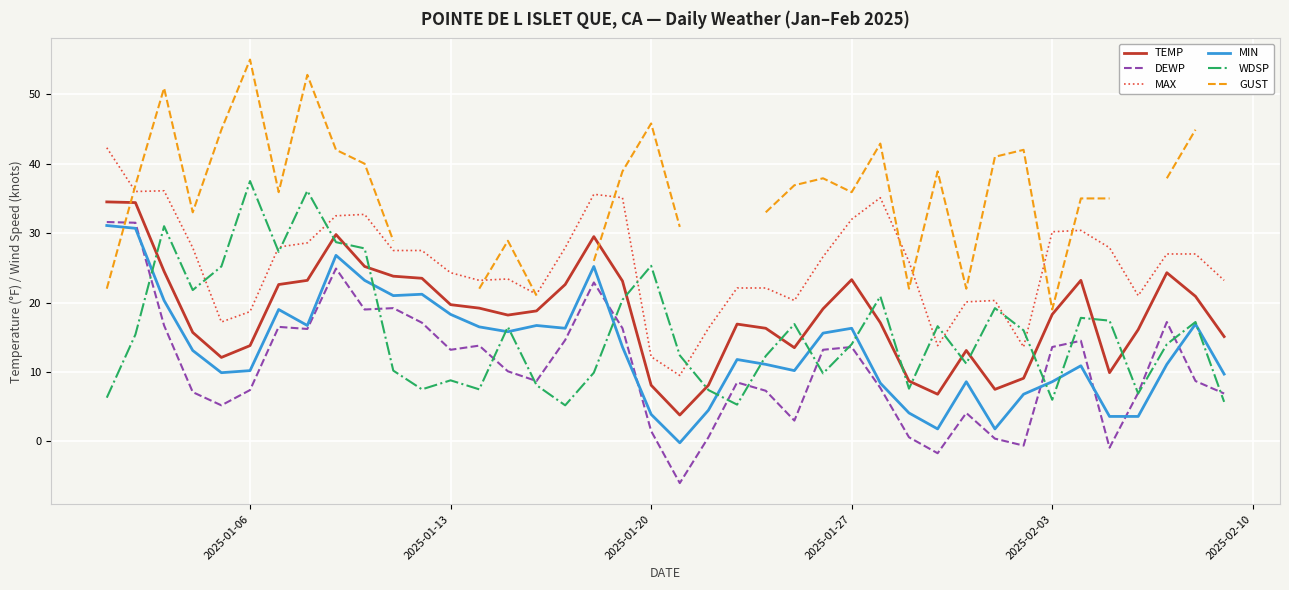

Which series ends up on top after the final intersection of DEWP and MIN?

MIN